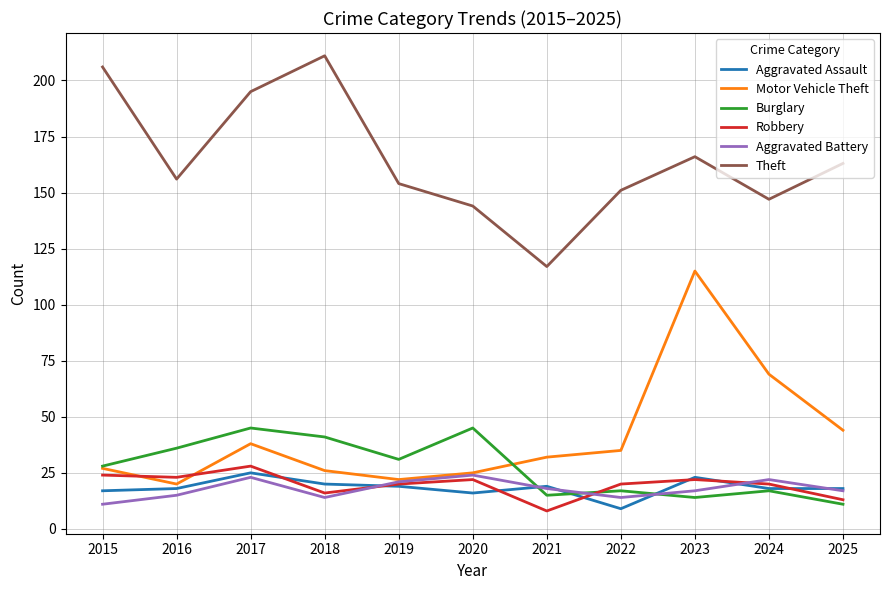

Where is the first local minimum for Burglary?

2019